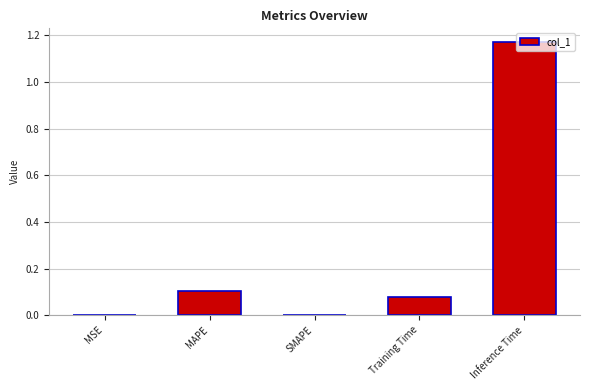

Are the bars horizontal?

No